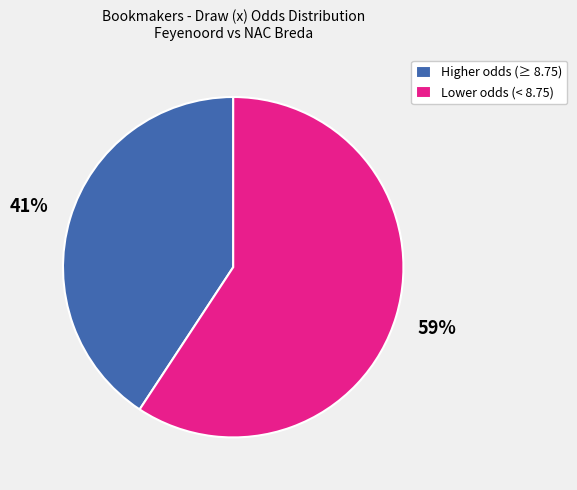

Which category accounts for the majority?

Lower odds (< 8.75)